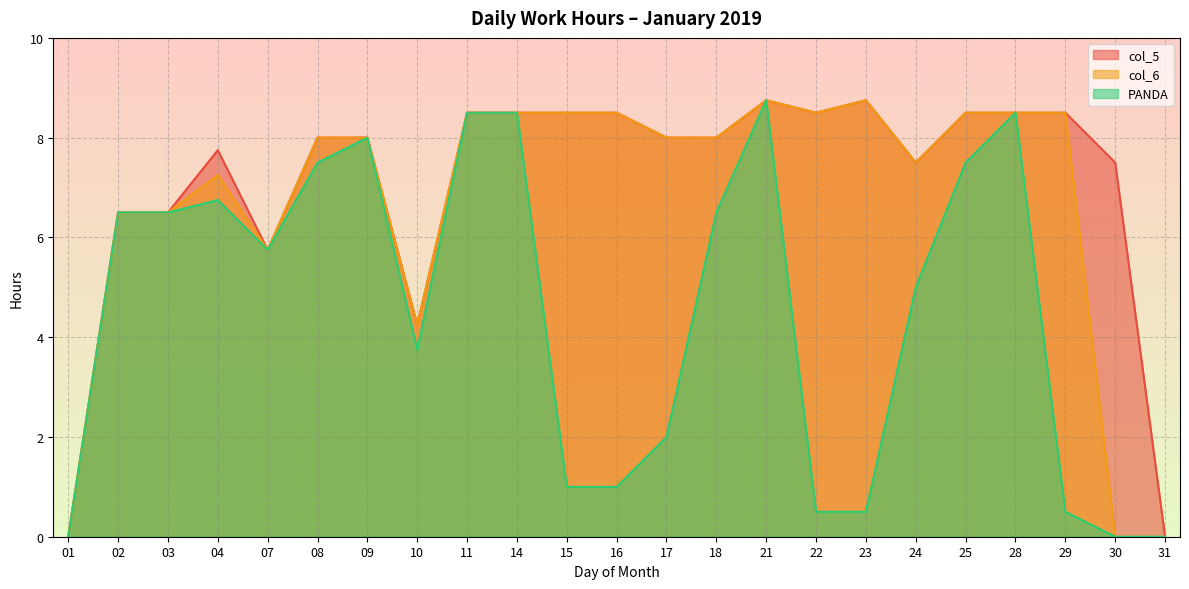

Which series has the largest range (max minus min)?

col_5